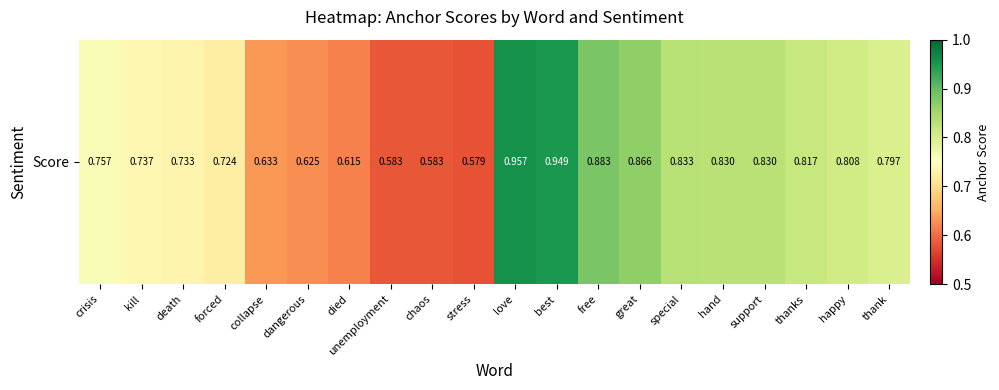

What is the change in value from best to special?

-0.1